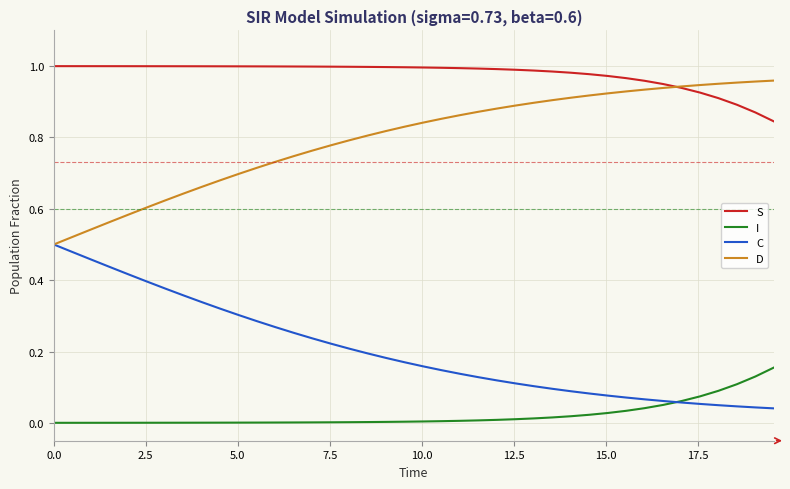

Rank the series by their average value, from highest to lowest.

S, D, C, I